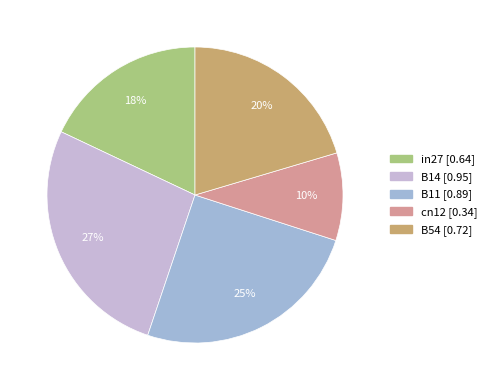

To the nearest percent, what is the difference between the largest and smallest slice percentages?

17%